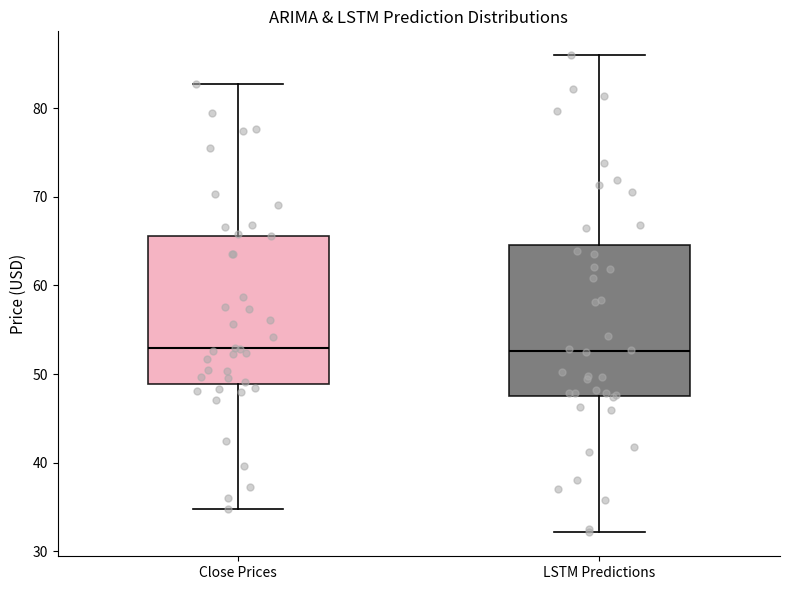

Reading left to right, transcribe this box plot: for each box, give where its median line is, the range the box spans, and where its two whiskers end, as read against the y-axis. The values are not printed on the chart, so give them approximately, as read against the axis.

Close Prices: median 53, box 49 to 66, whiskers 35 to 83
LSTM Predictions: median 53, box 48 to 65, whiskers 32 to 86